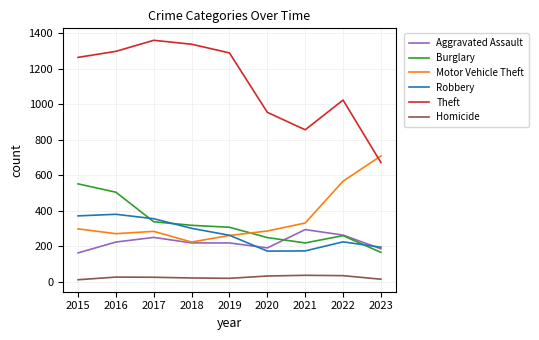

In Robbery, how many points are lower than both neighbors (excluding endpoints)?

1